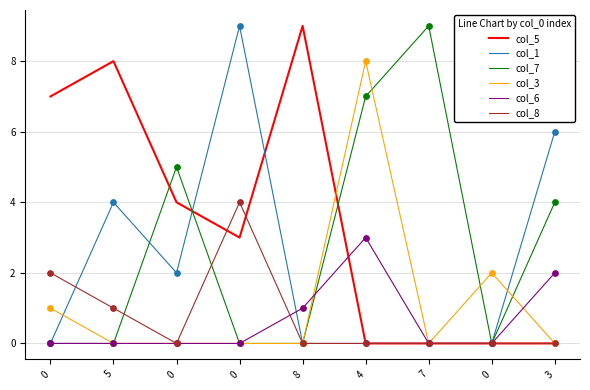

What are all the series names shown in the legend?

col_5, col_1, col_7, col_3, col_6, col_8